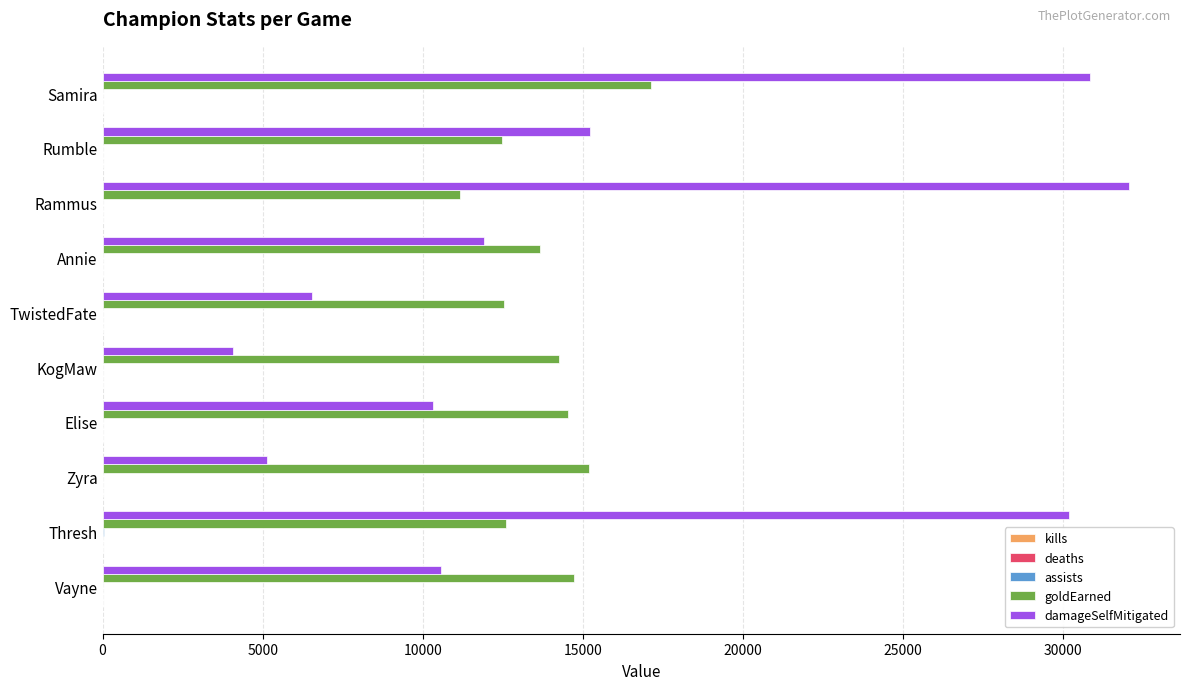

Is it true that damageSelfMitigated equals 10210 at TwistedFate?

False